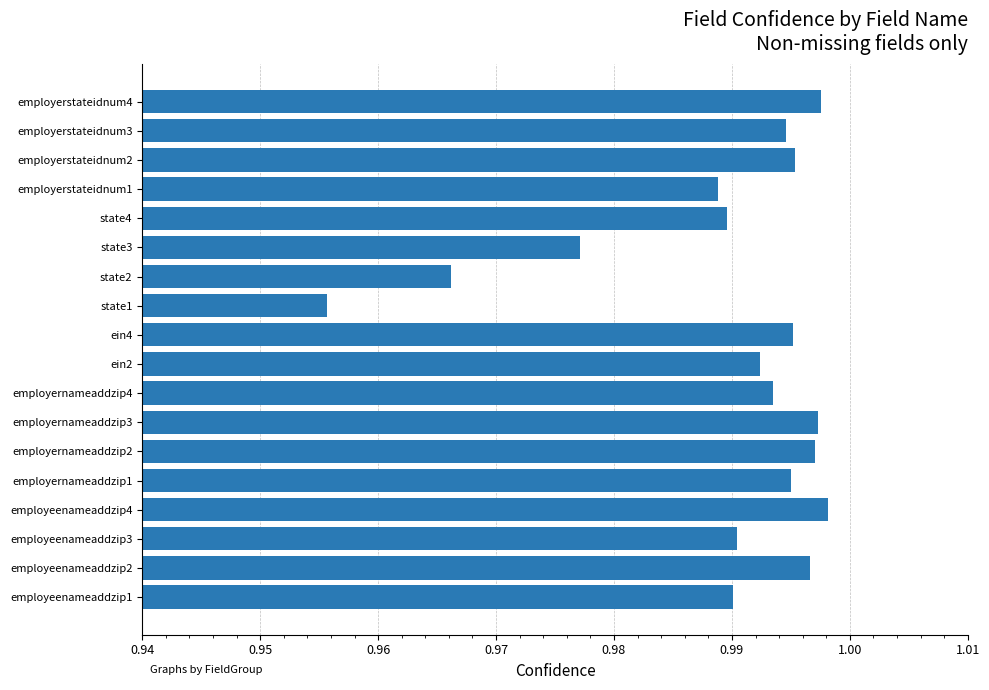

Where is the data nearest to the value 0?

state1